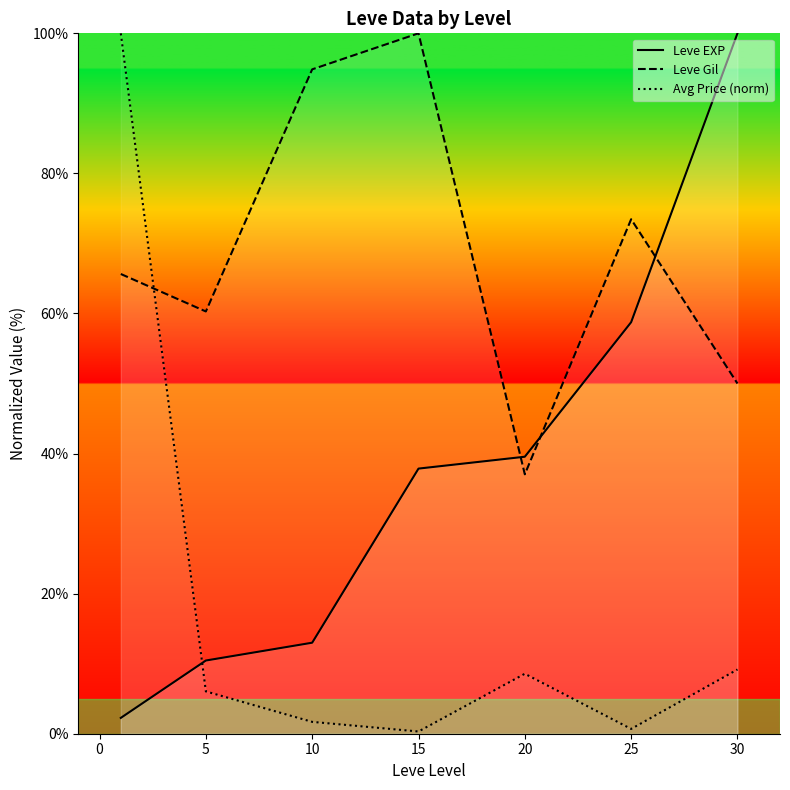

What is the value of the Leve EXP point at the 1st from the left?

2.3